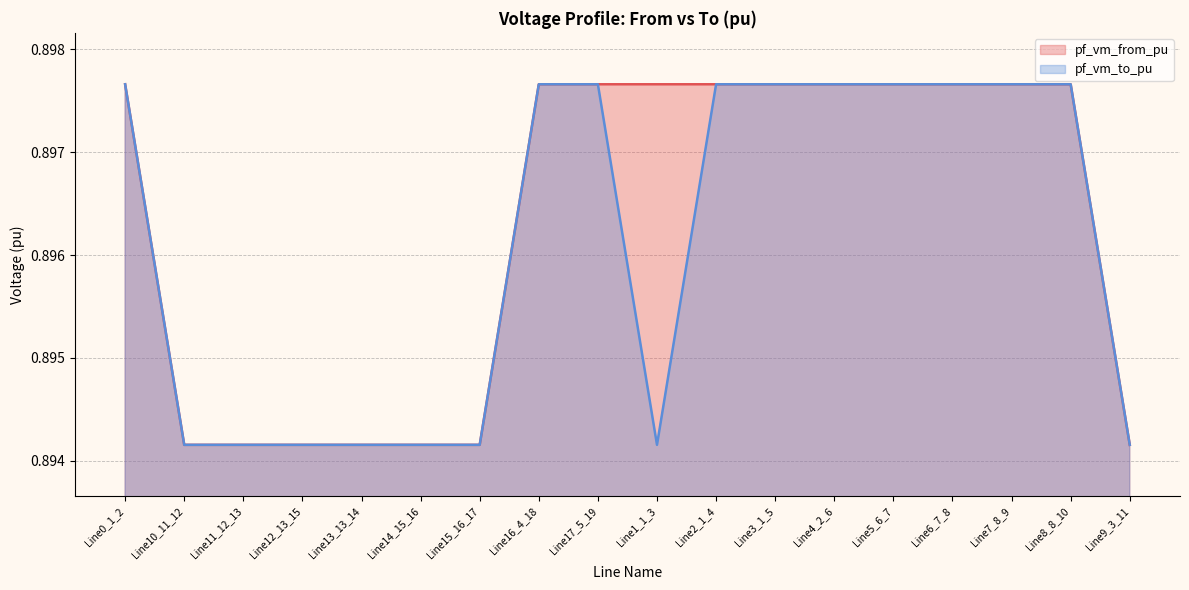

How many lines are shown in the chart?

2